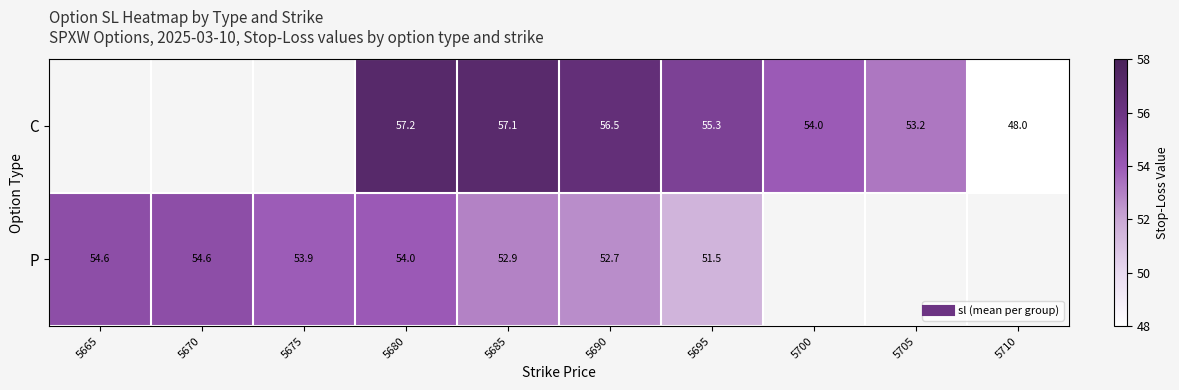

Is it true that C equals 54.0 at 5700?

True